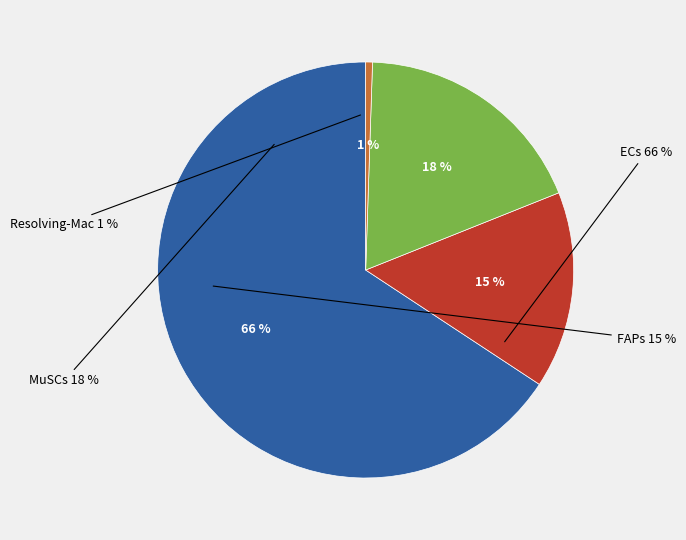

Is it true that FAPs is 15% of the pie?

True